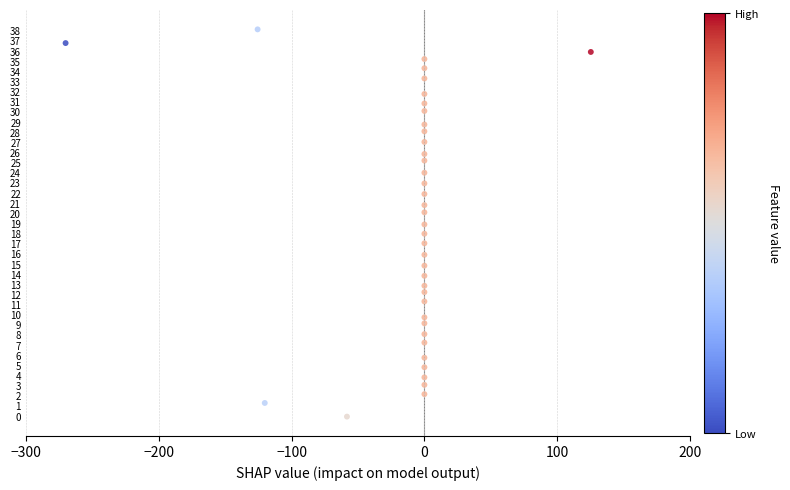

What is the range of X values (max minus min)?

395.3